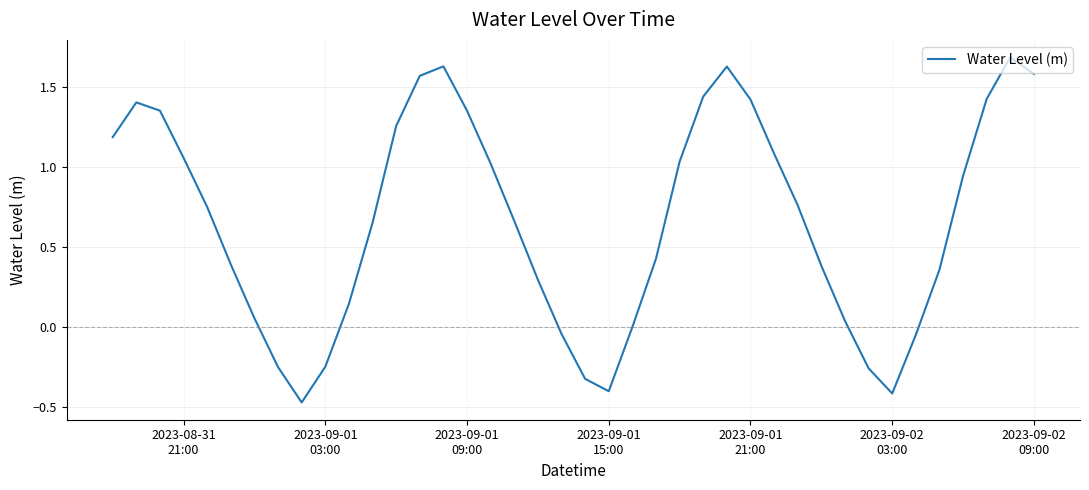

What is the difference between the maximum and minimum values?

2.2